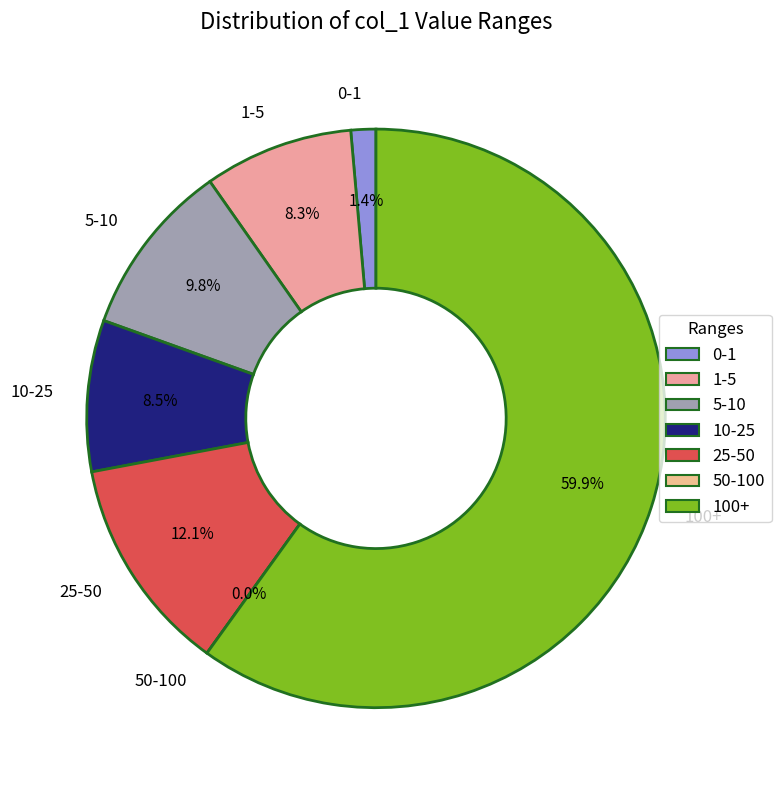

Does 16 account for over 50% of the chart?

No